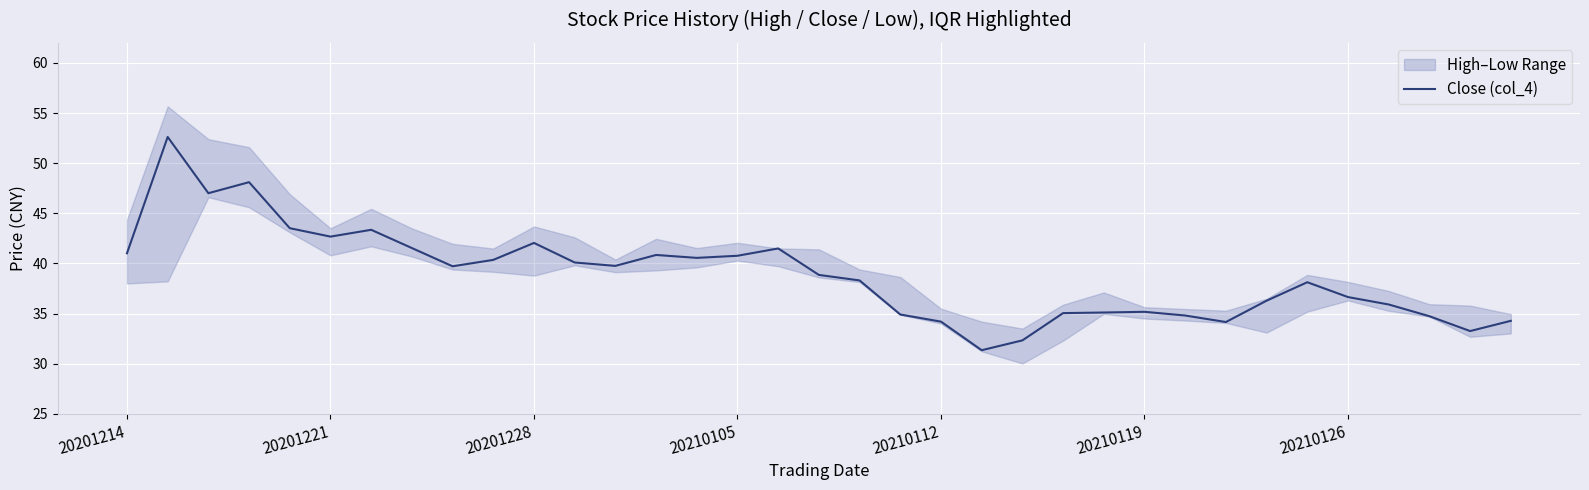

True or false: there are more than 0 points higher than both neighbors.

True